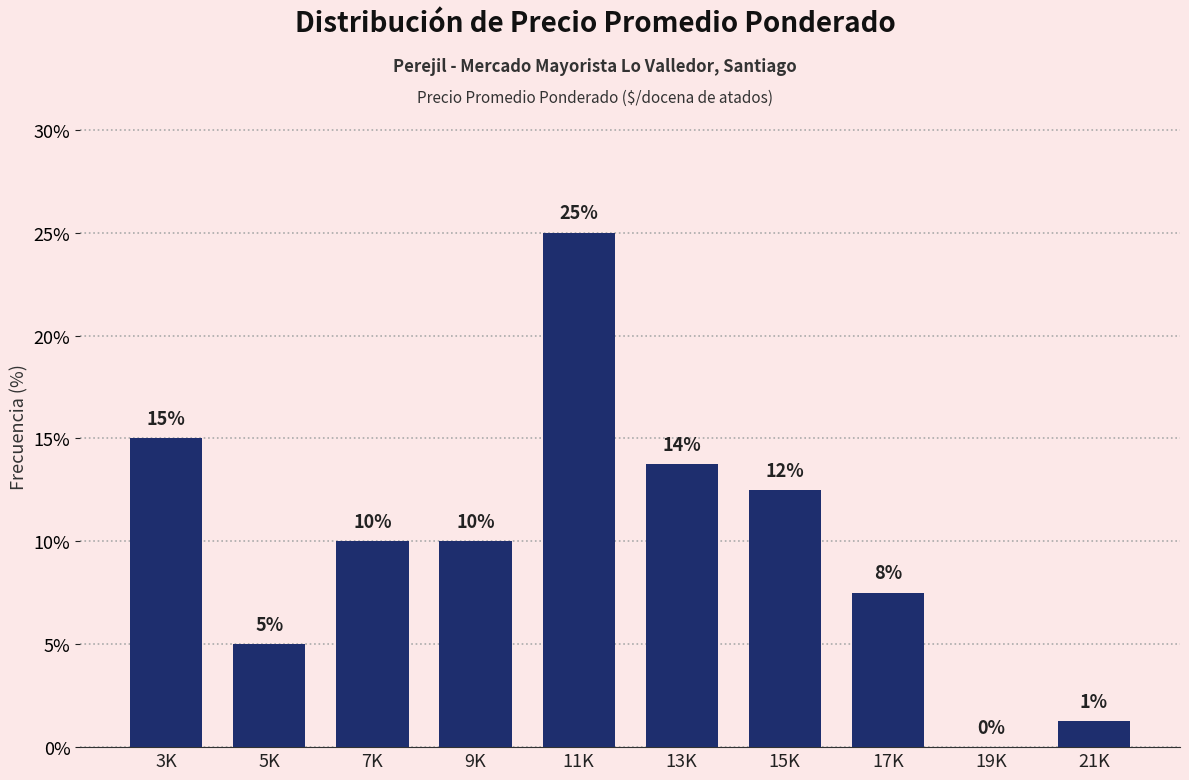

What is the sum of all values?

100.0